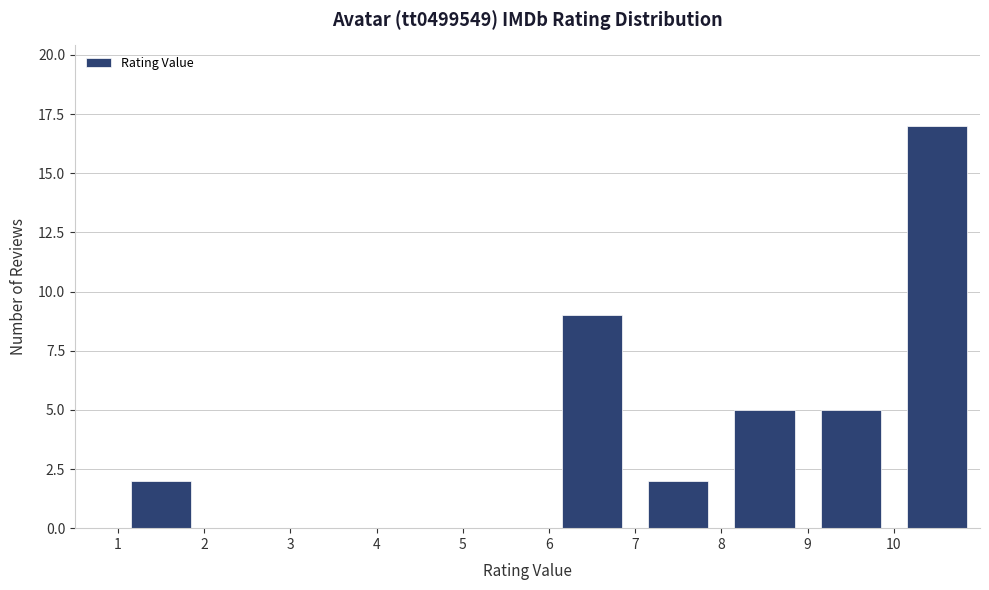

Over which range of the x-axis is the bar tallest?

10 to 11